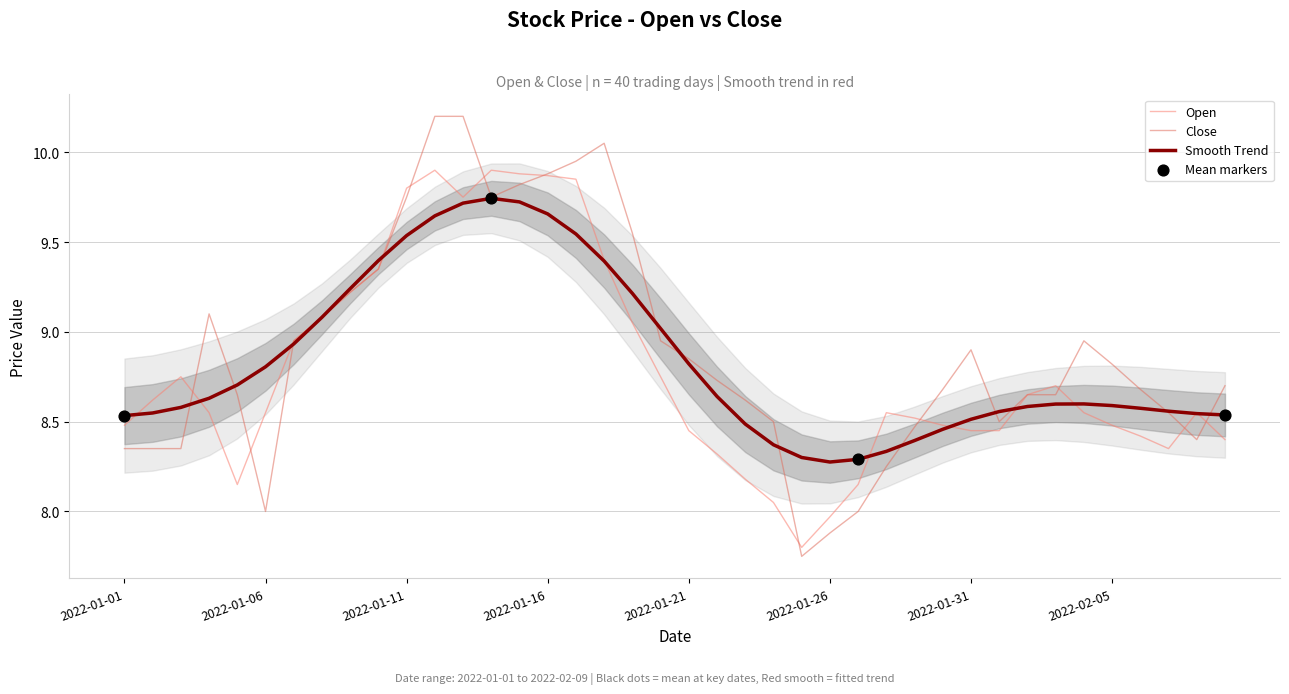

At how many categories does at least one series exceed 9?

13